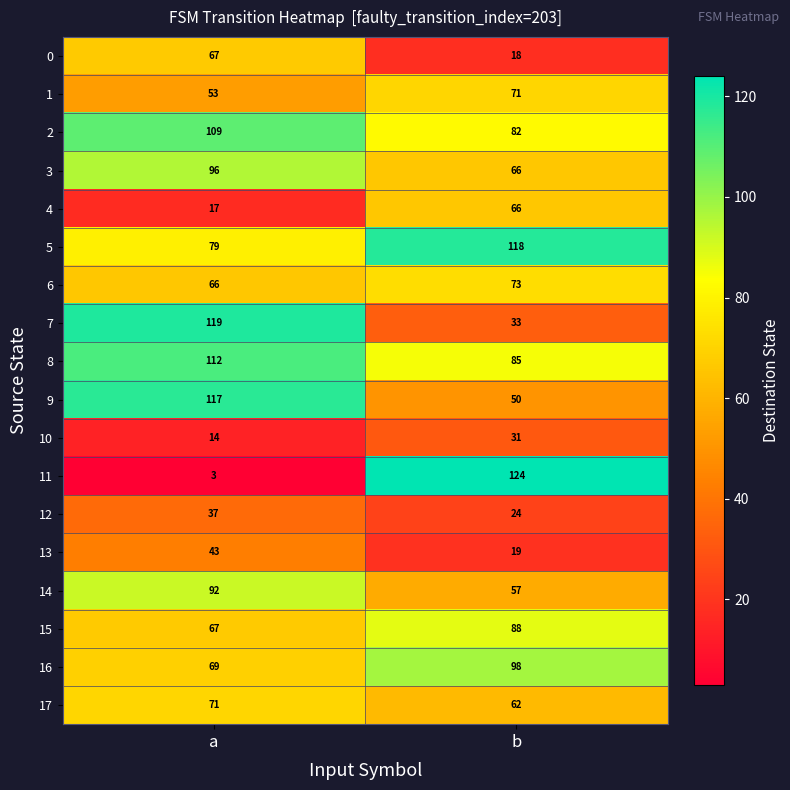

The 13 series shows 15 at a. True or false?

False